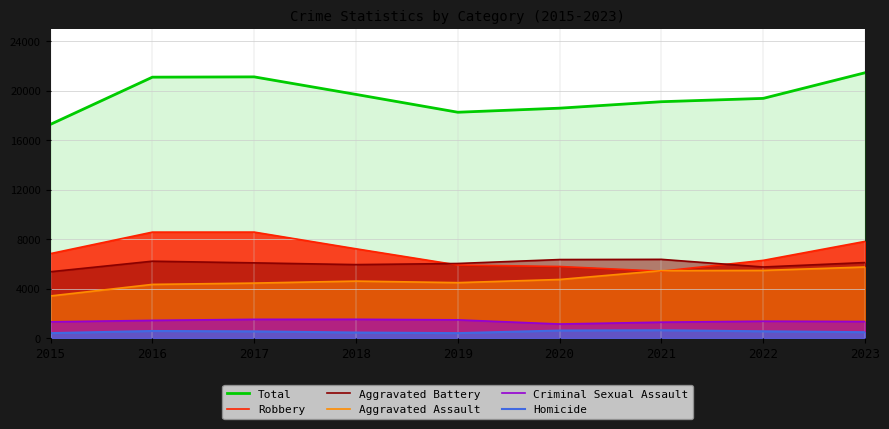

What is the lowest value of the Aggravated Battery series?

5357